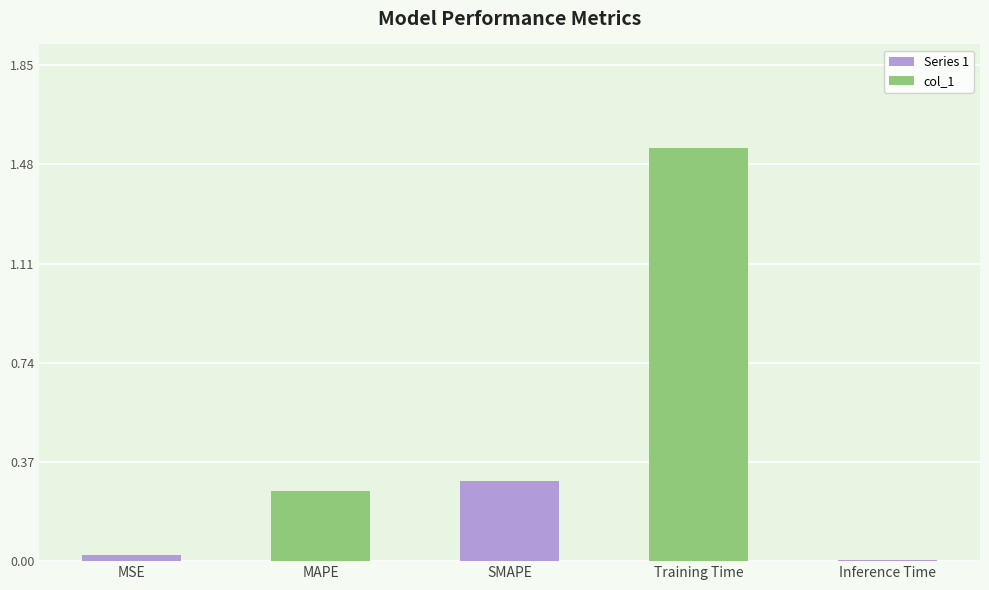

The value at Training Time is 2.1. True or false?

False